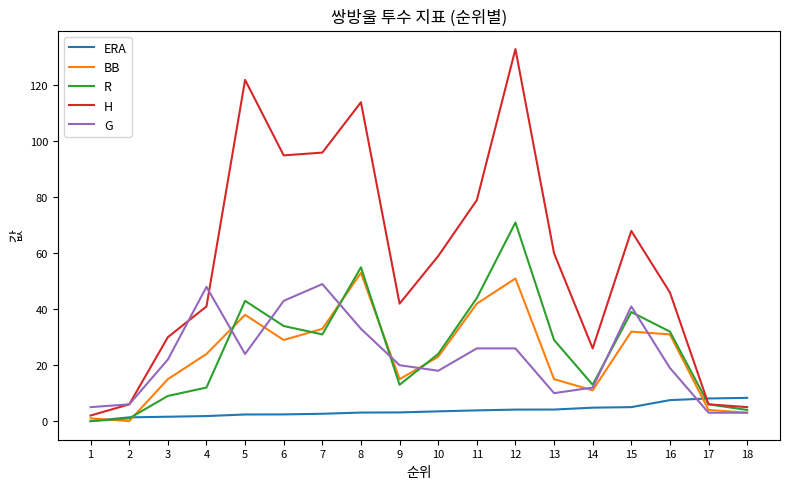

Rank the series at 4 from highest to lowest value.

G, H, BB, R, ERA